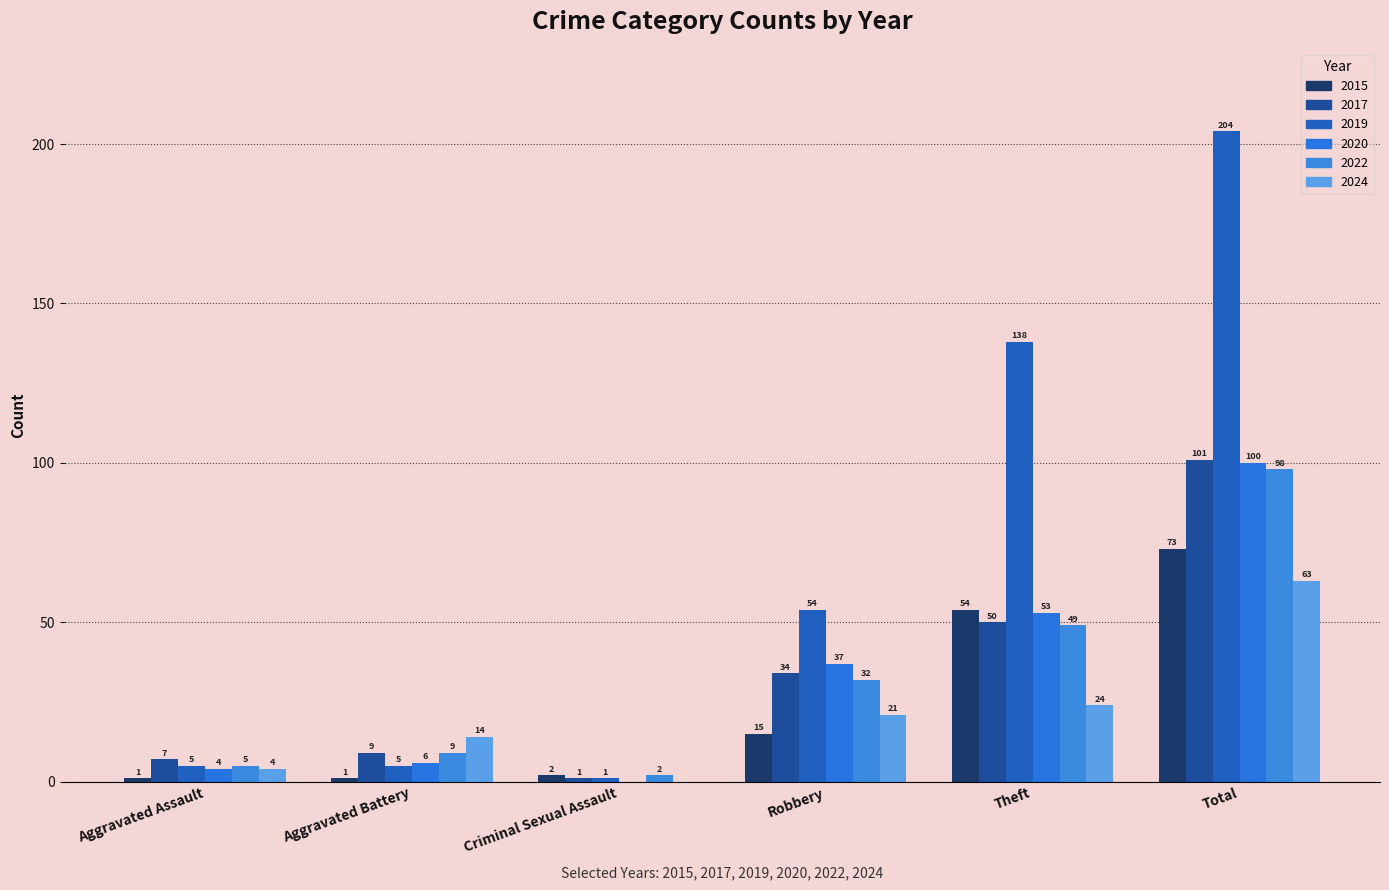

Rank the series by their maximum value, from highest to lowest.

2019, 2017, 2020, 2022, 2015, 2024